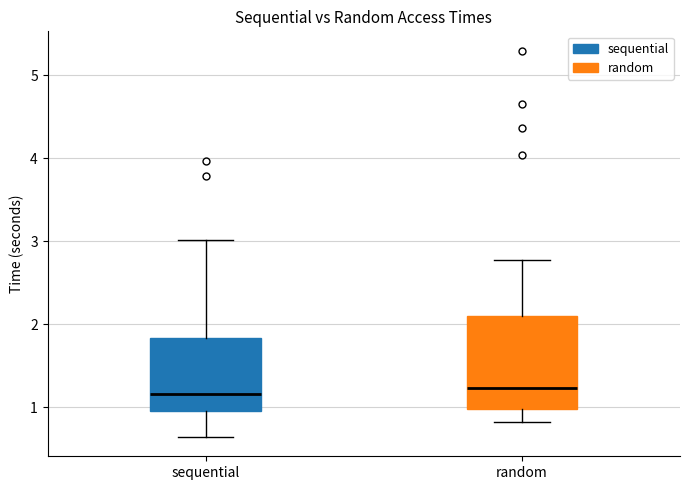

Reading left to right, read every box against the y-axis: the position of its median line, the range the box covers, and the ends of its whiskers. The values are not printed on the chart, so give them approximately, as read against the axis.

sequential: median 1.2, box 1.0 to 1.8, whiskers 0.6 to 3.0
random: median 1.2, box 1.0 to 2.1, whiskers 0.8 to 2.8